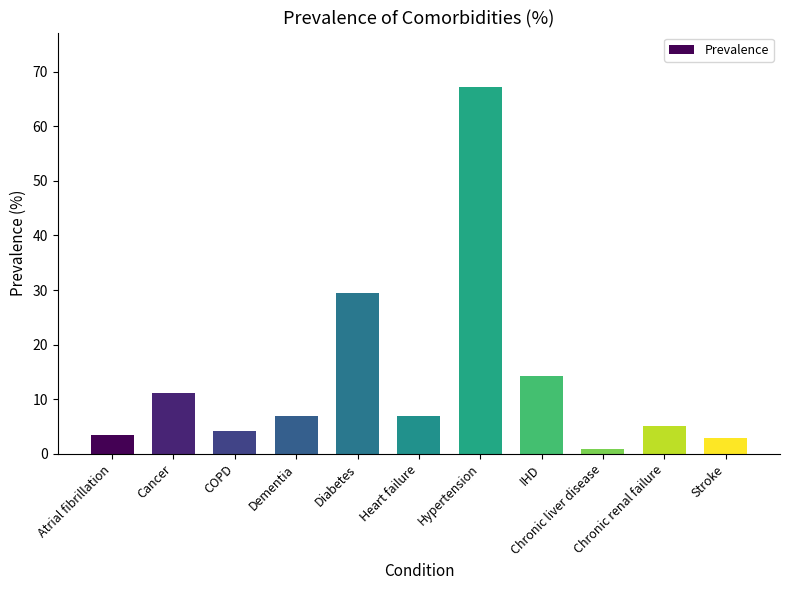

At which label is the value closest to 33?

Diabetes